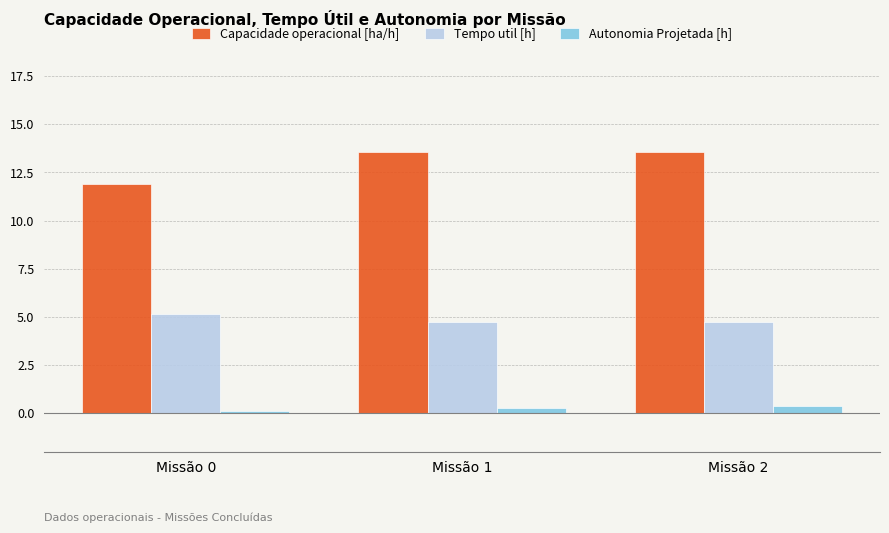

What is the difference between the highest and lowest values at Missão 1?

13.3